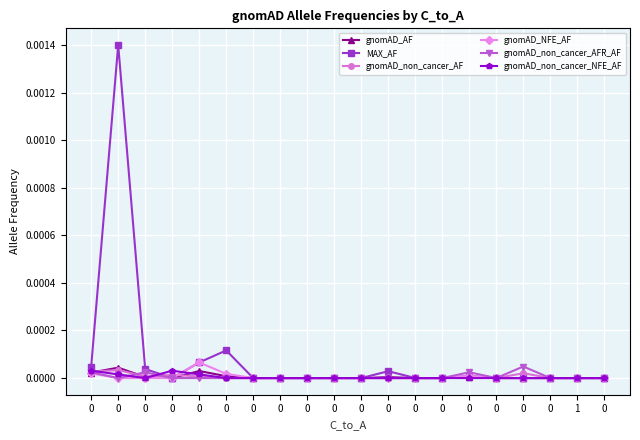

True or false: gnomAD_NFE_AF has a value of 0.0 at 0.

False